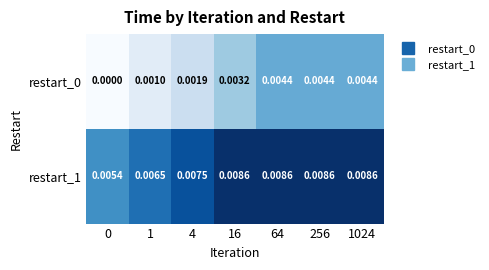

Is the value of restart_0 at 4 greater than the value of restart_1 at 0?

No